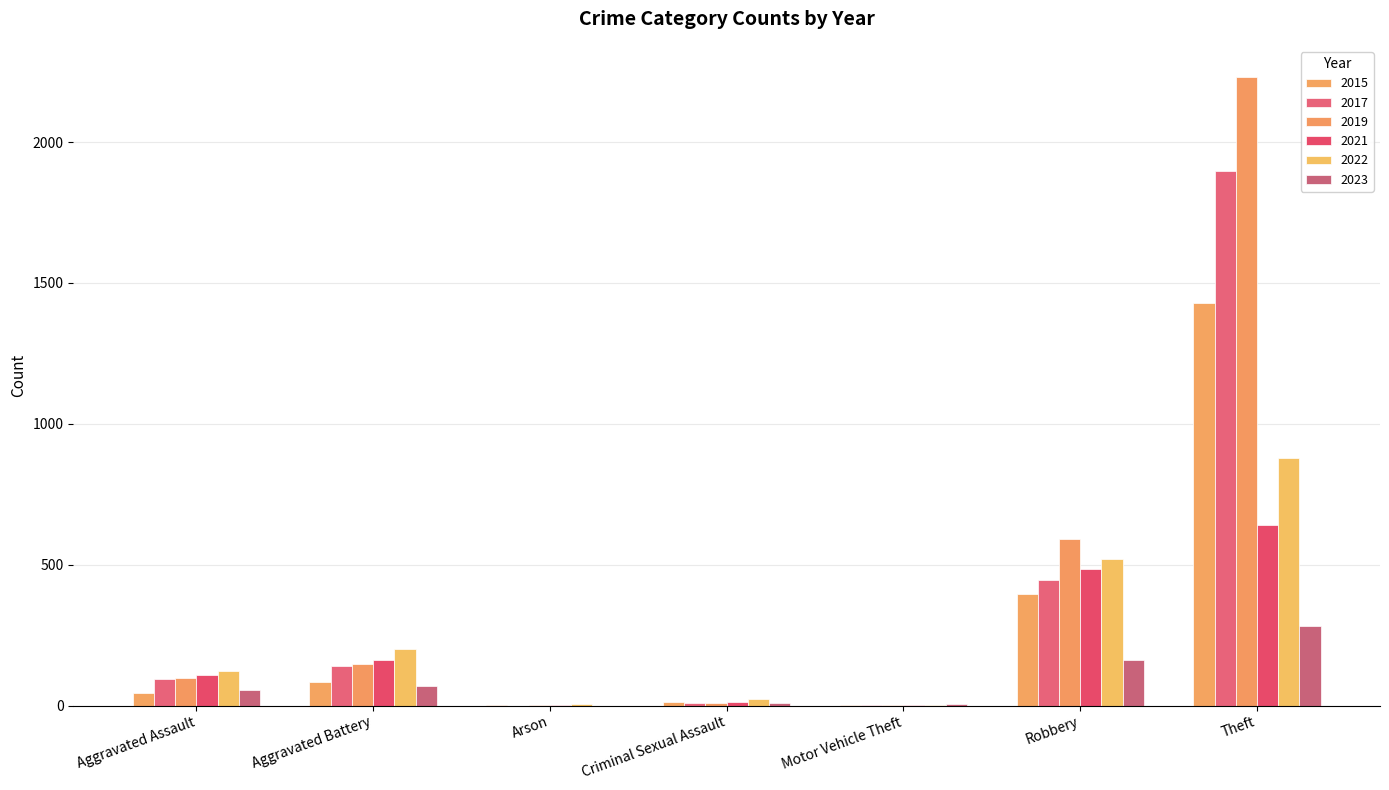

True or false: 2023 has a value of 92 at Robbery.

False